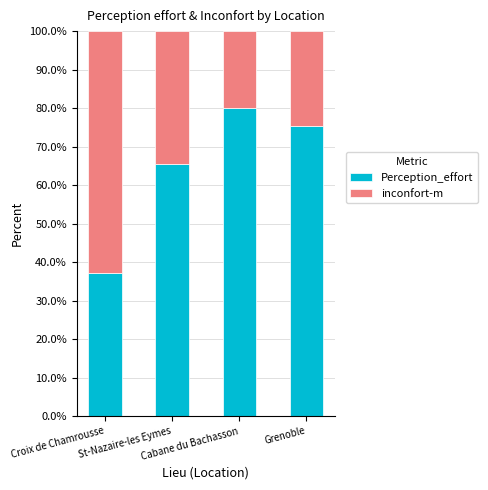

What is the difference between the maximum and minimum values in the Perception_effort series?

42.7